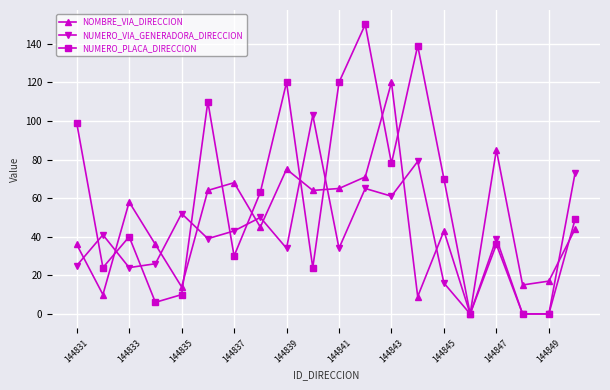

True or false: NUMERO_VIA_GENERADORA_DIRECCION has more than 0 points higher than both neighbors.

True